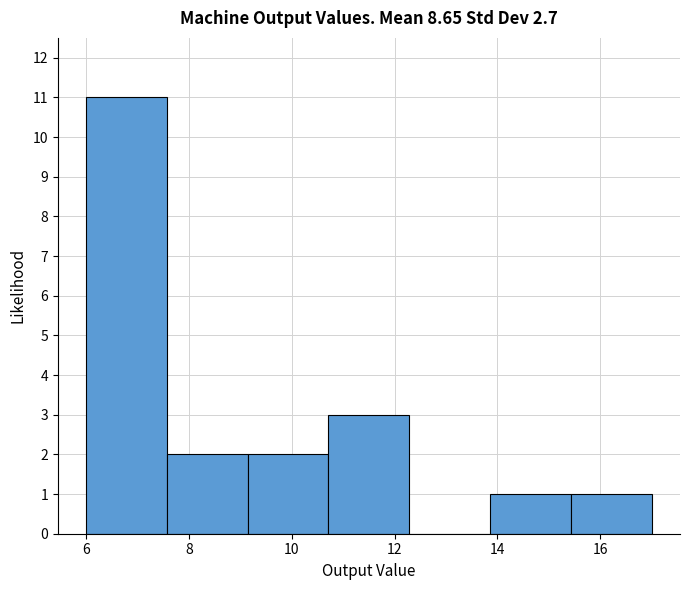

How tall is the bar that spans 6.0 to 7.6 on the x-axis? Neither the bar edges nor the heights are printed on the chart, so give them approximately, as read against the axes.

11